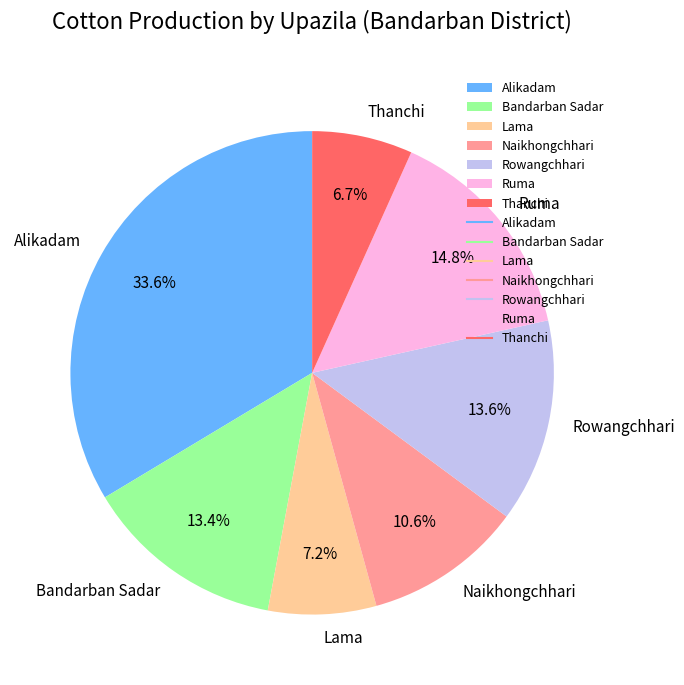

To the nearest percent, what is the average slice percentage?

14%